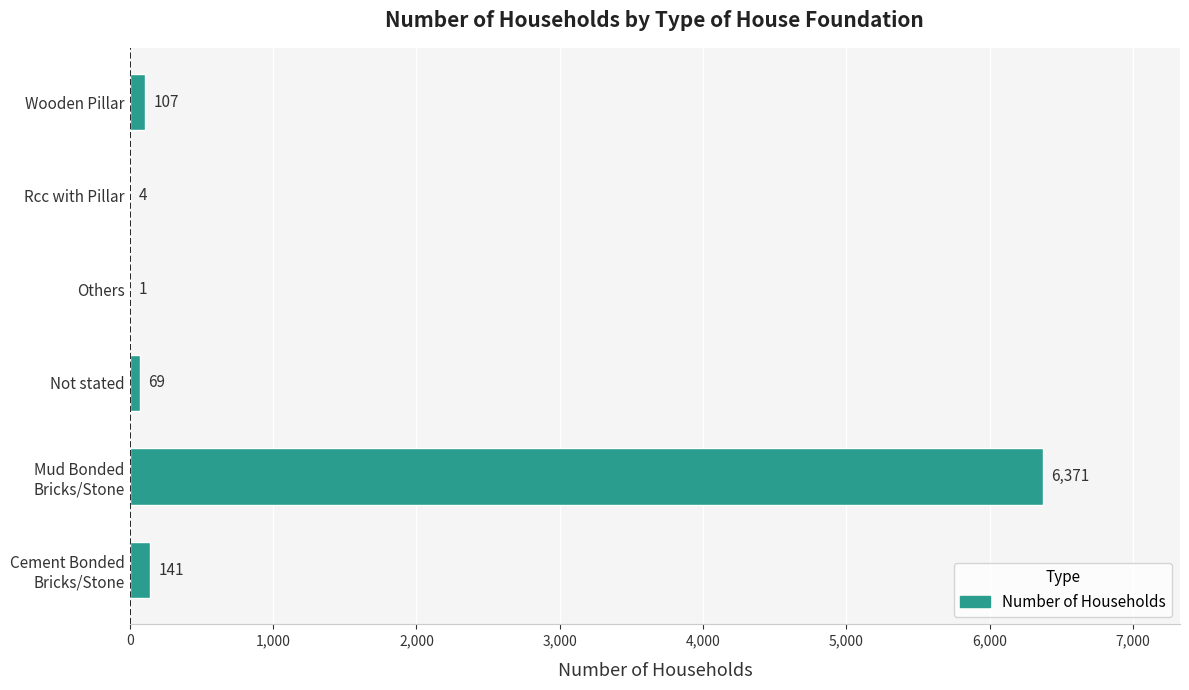

Between Wooden Pillar and Others, which is larger?

Wooden Pillar